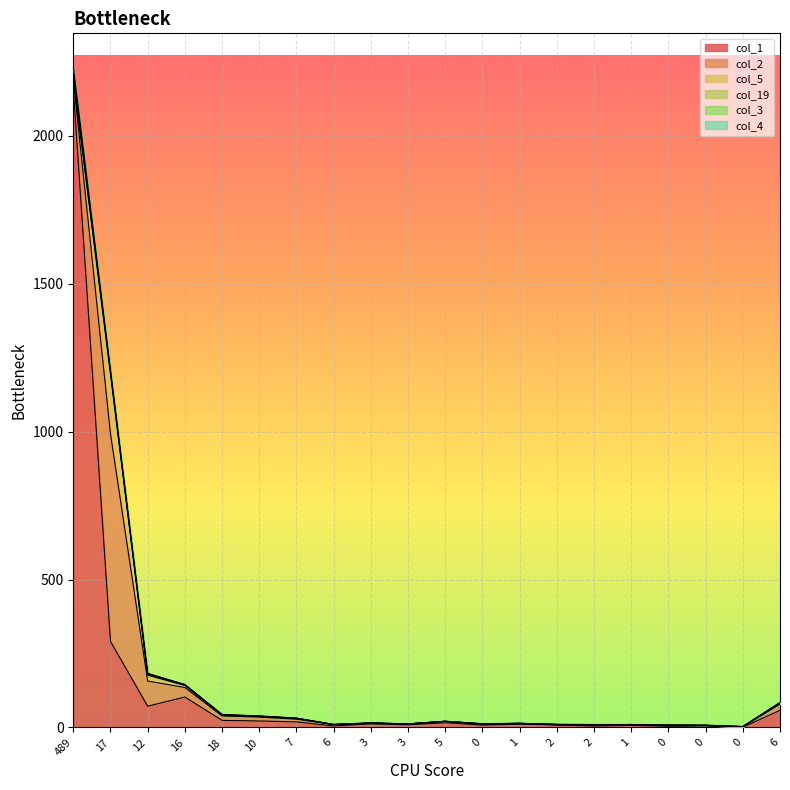

How many positive values does the col_19 series have?

5